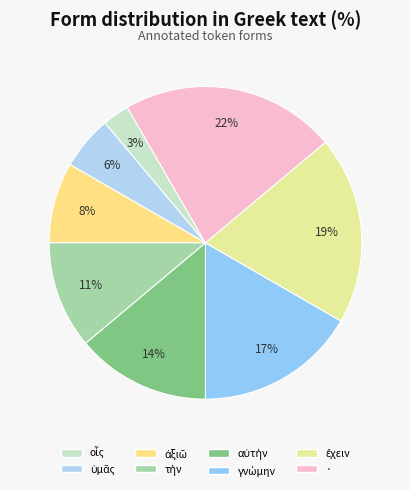

Which slice is the smallest?

οἷς